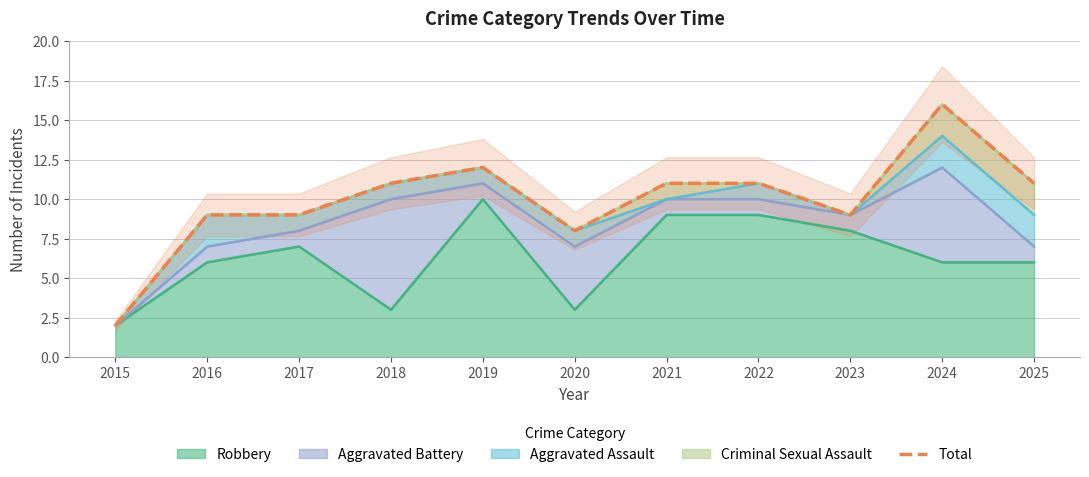

What is the sum of the values at 2017 and 2025?

20